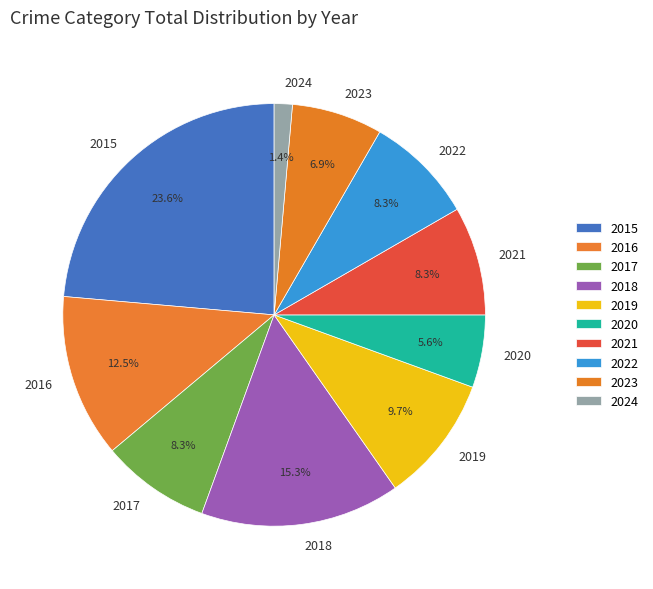

Is 2018 the majority of the pie?

No